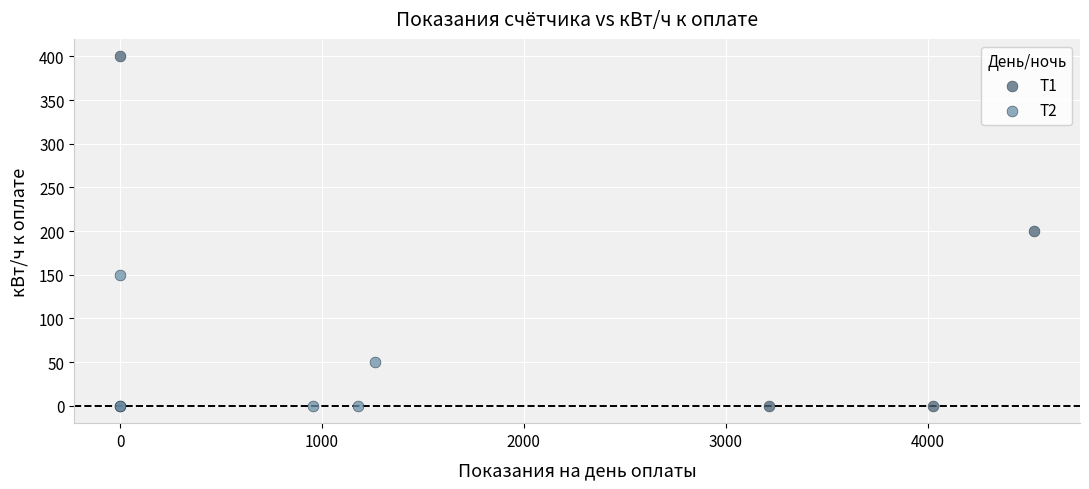

Which series reaches the maximum Y coordinate?

Т1